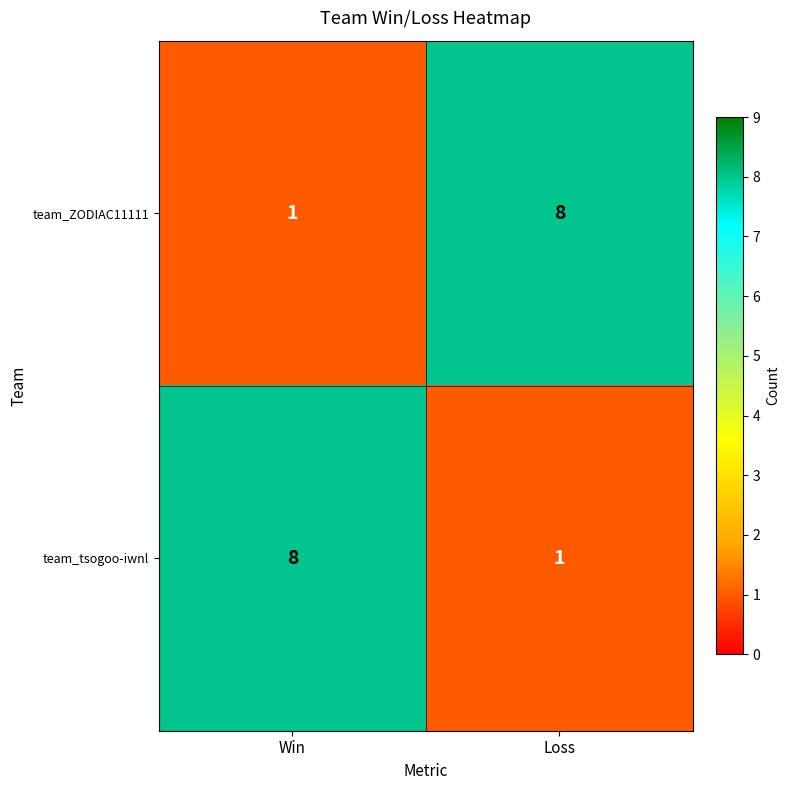

What is the sum of the team_ZODIAC11111 values at Loss and Win?

9